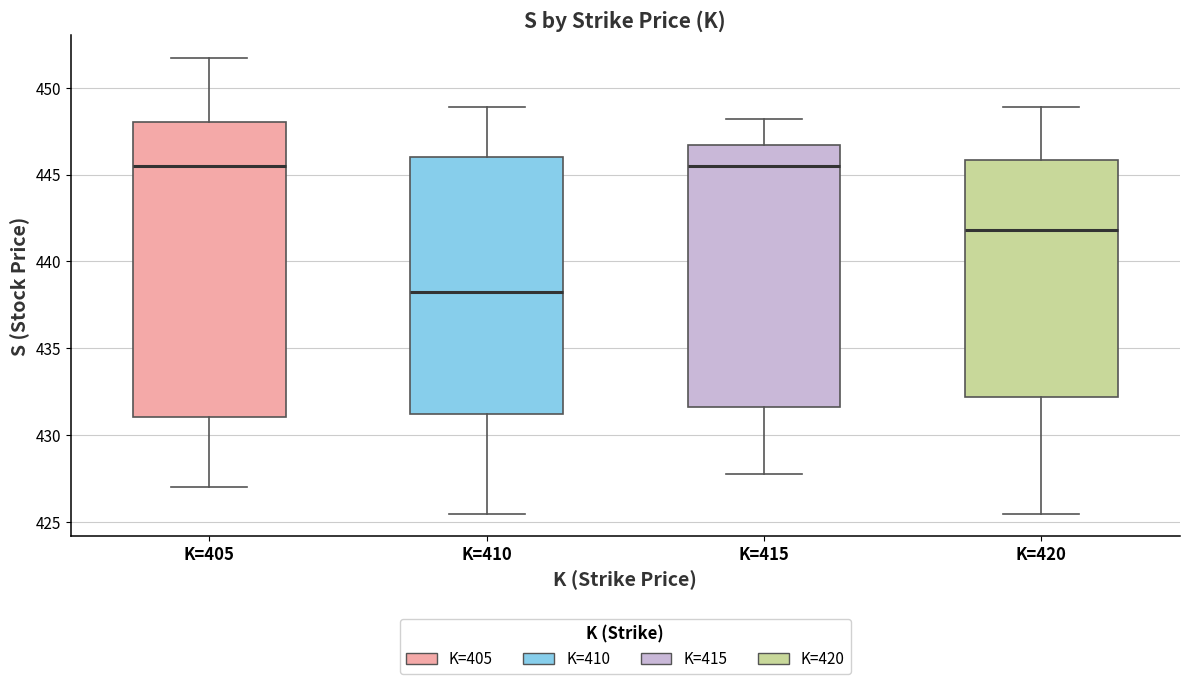

Reading left to right, transcribe this box plot: for each box, give where its median line is, the range the box spans, and where its two whiskers end, as read against the y-axis. The values are not printed on the chart, so give them approximately, as read against the axis.

K=405: median 445.5, box 431.0 to 448.0, whiskers 427.0 to 451.5
K=410: median 438.5, box 431.0 to 446.0, whiskers 425.5 to 449.0
K=415: median 445.5, box 431.5 to 446.5, whiskers 428.0 to 448.0
K=420: median 442.0, box 432.0 to 446.0, whiskers 425.5 to 449.0